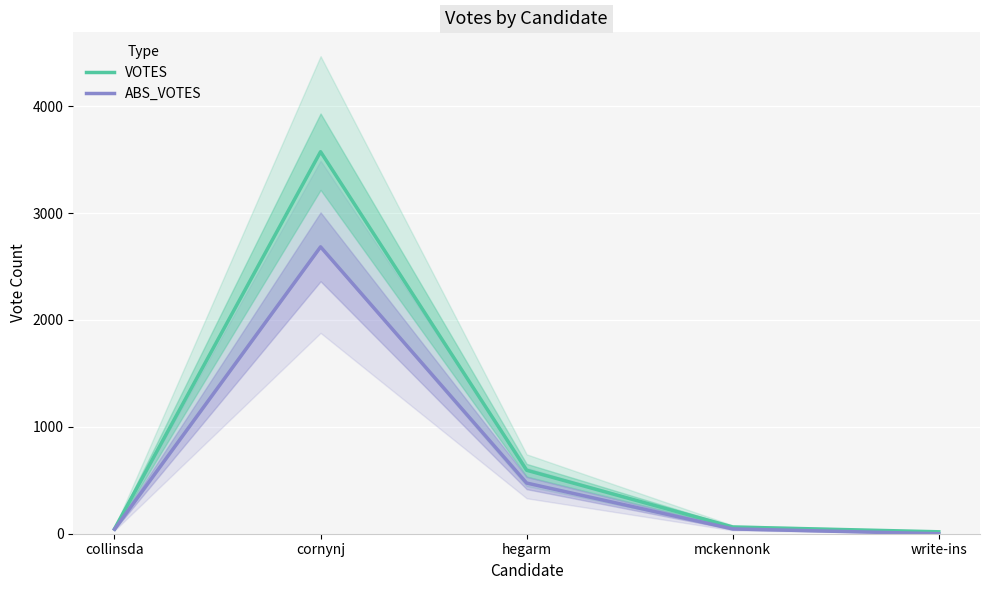

Reading left to right, list all the values displayed in this chart.

VOTES: 45	3574	594	63	18
ABS_VOTES: 42	2684	474	45	0